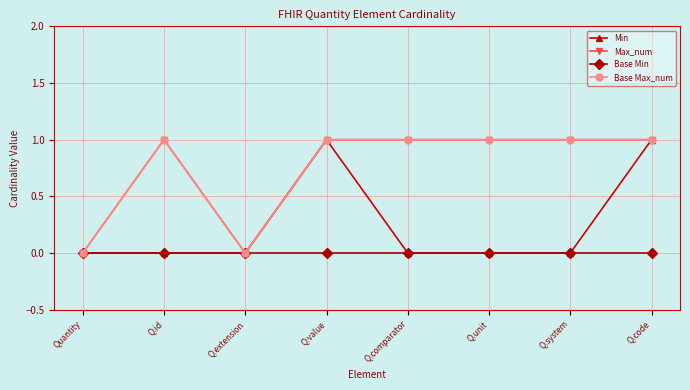

Does the chart have visible grid lines?

Yes